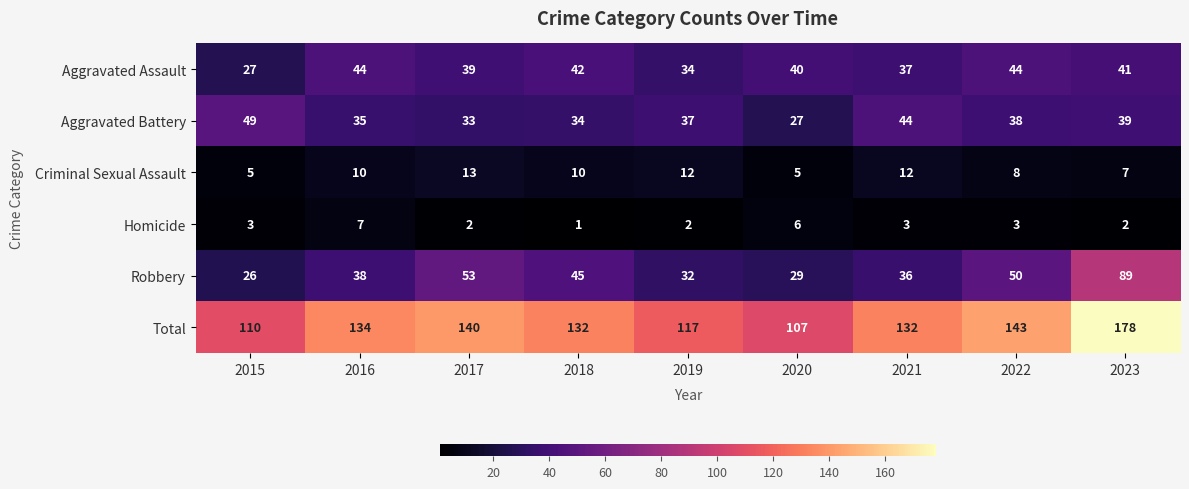

At which category is the sum across all series the highest?

2023